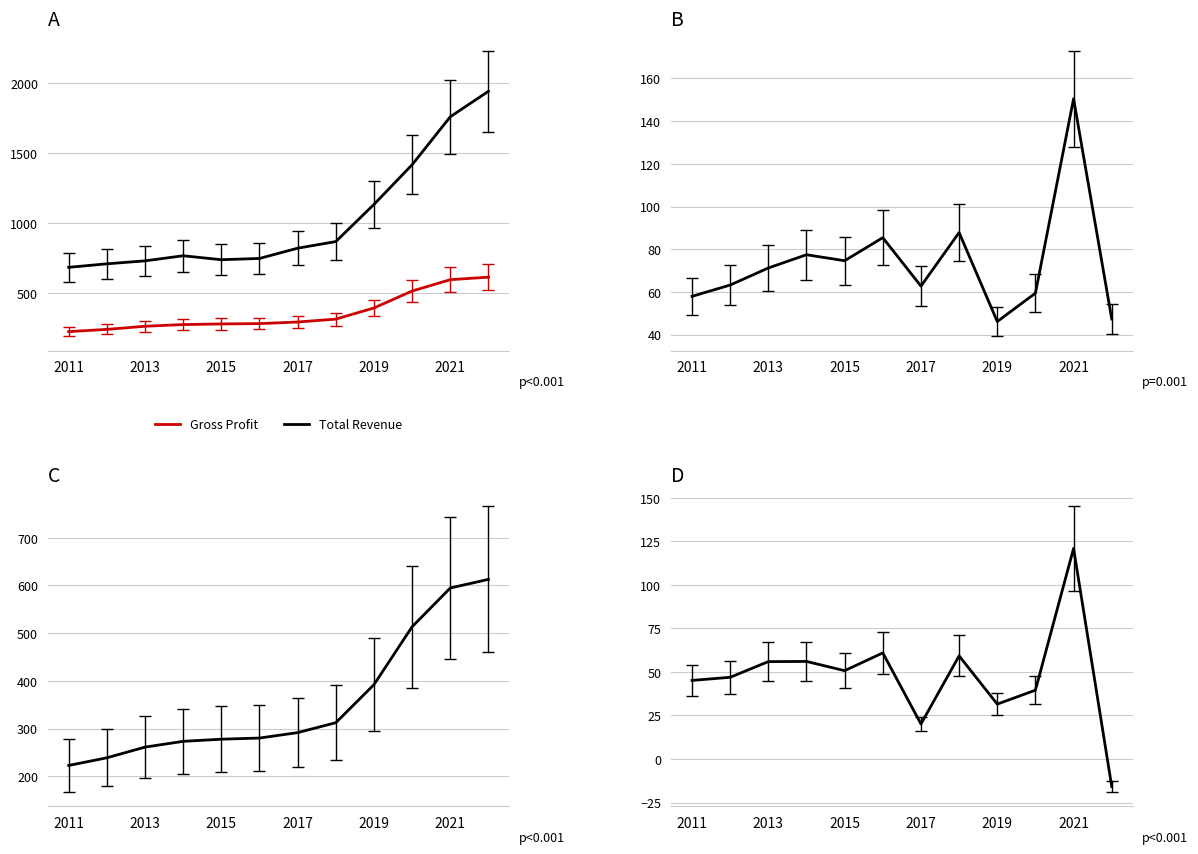

What is the sum of the Net Income values at 2014 and 2015?

106.7